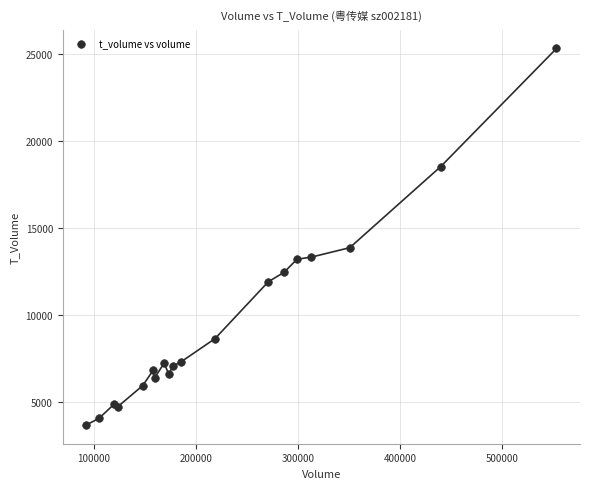

What Y value in the scatter plot is closest to 14507?

13875